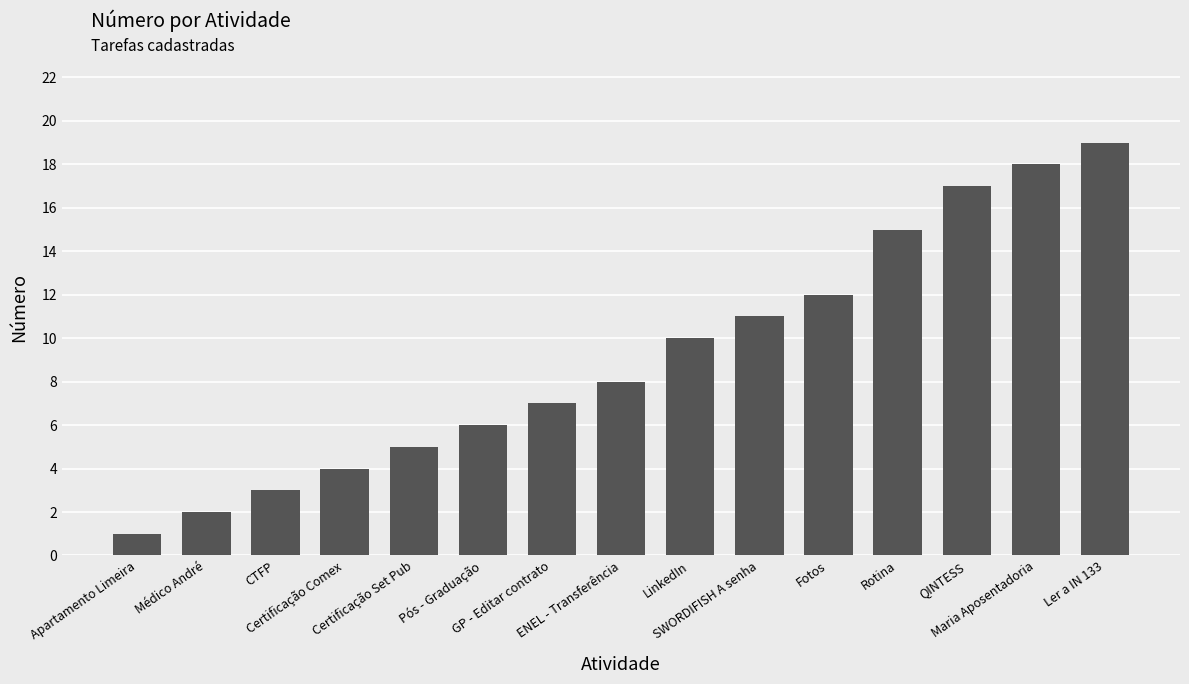

Which category has the highest value across all series?

Ler a IN 133